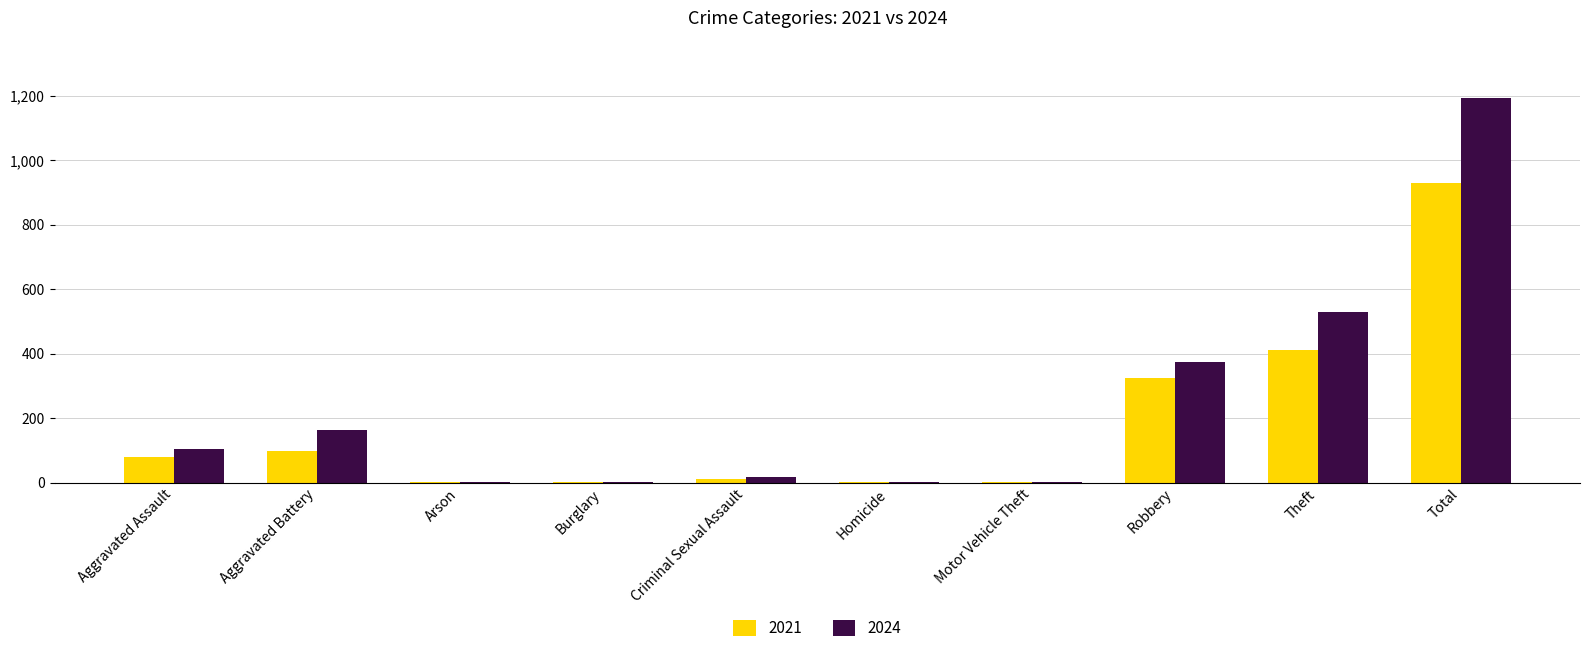

What is the maximum value for 2021?

930